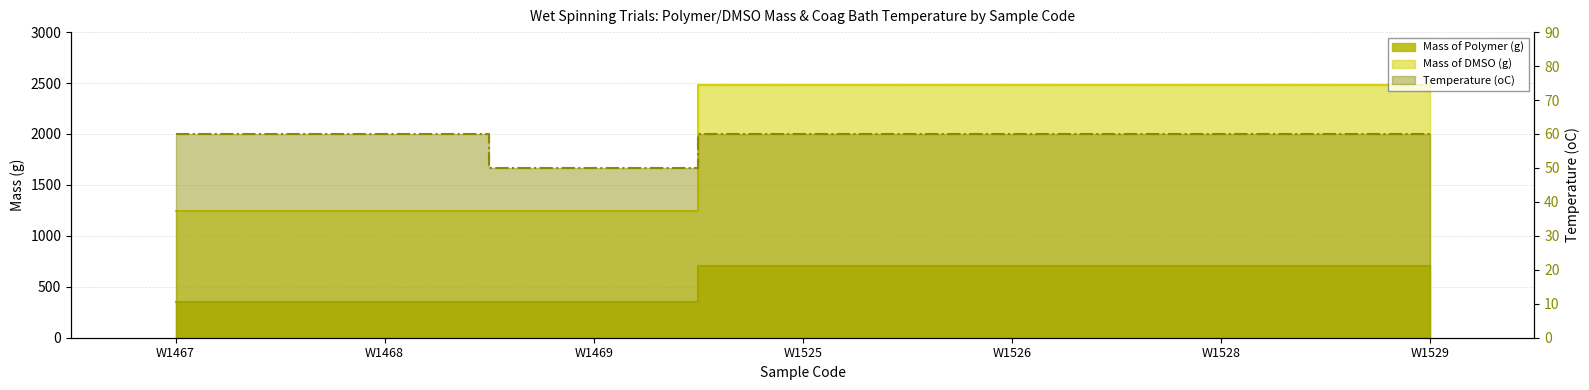

Which series has the largest total across all categories?

Mass of DMSO (g)